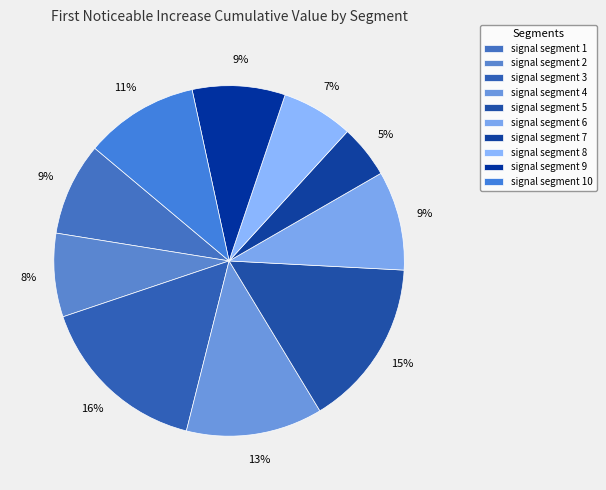

Count the number of slices in the pie.

10